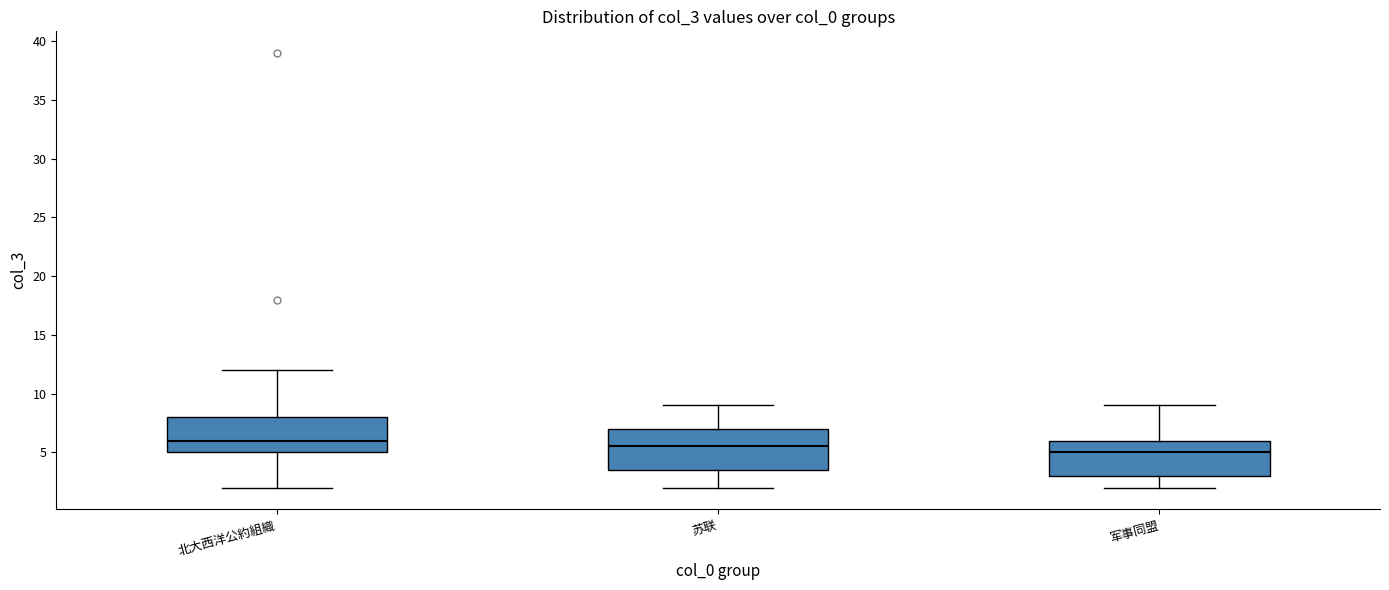

Reading left to right, transcribe this box plot: for each box, give where its median line is, the range the box spans, and where its two whiskers end, as read against the y-axis. The values are not printed on the chart, so give them approximately, as read against the axis.

北大西洋公約組織: median 6.0, box 5.0 to 8.0, whiskers 2.0 to 12.0
苏联: median 5.5, box 3.5 to 7.0, whiskers 2.0 to 9.0
军事同盟: median 5.0, box 3.0 to 6.0, whiskers 2.0 to 9.0